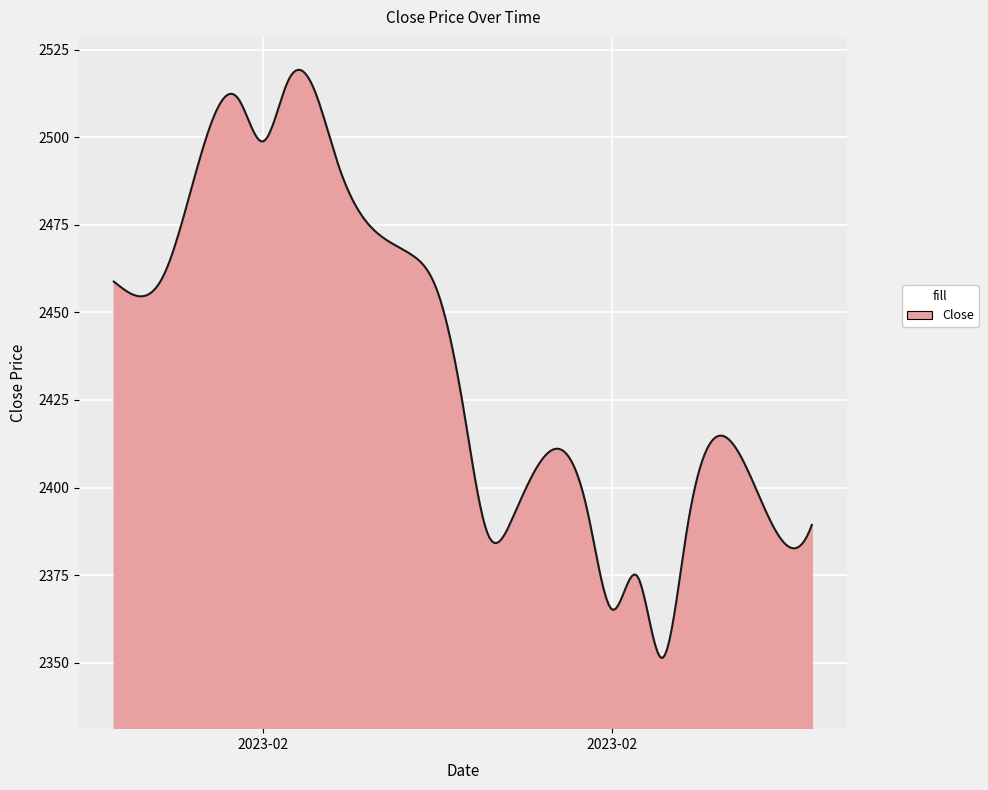

What is the minimum value shown in the chart?

2351.3